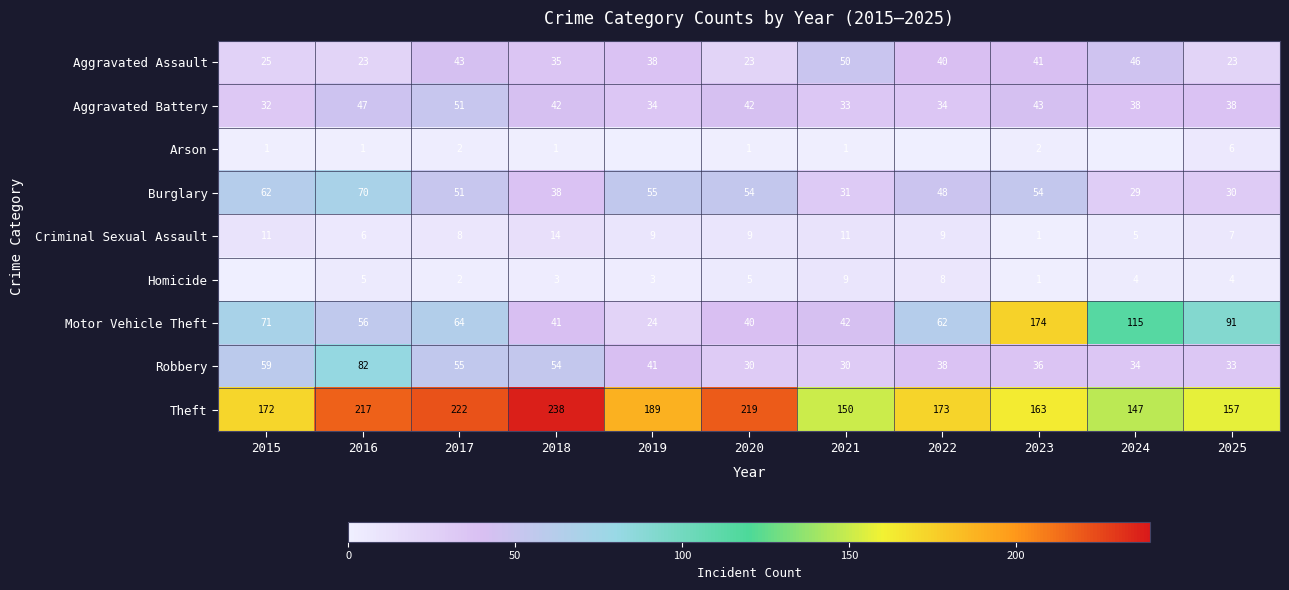

At which label does Theft reach its peak?

2018